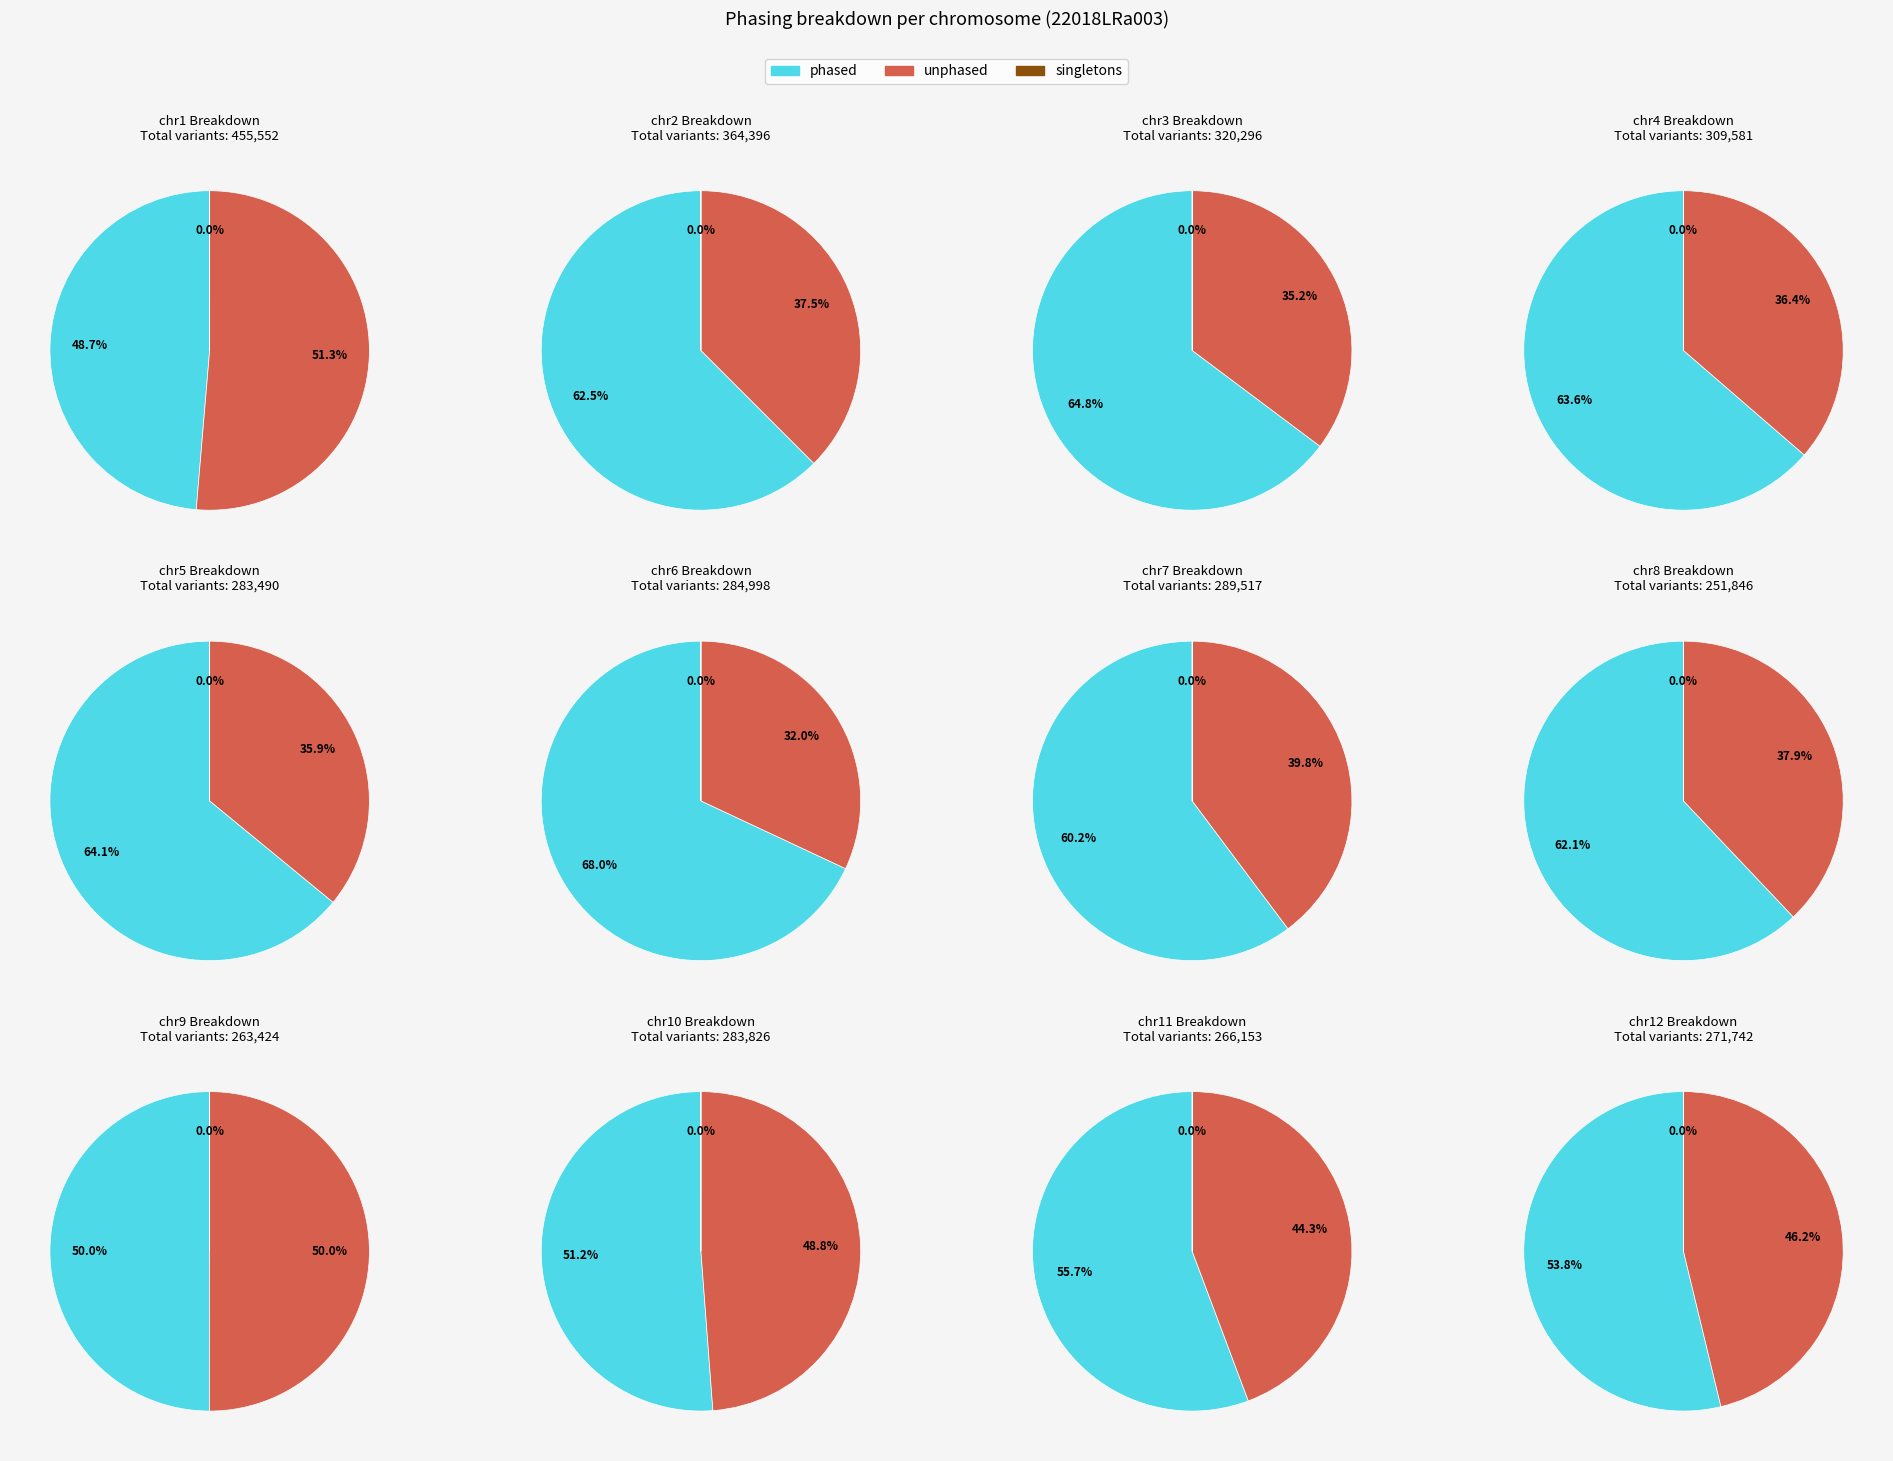

True or false: phased accounts for 1% of the total.

False